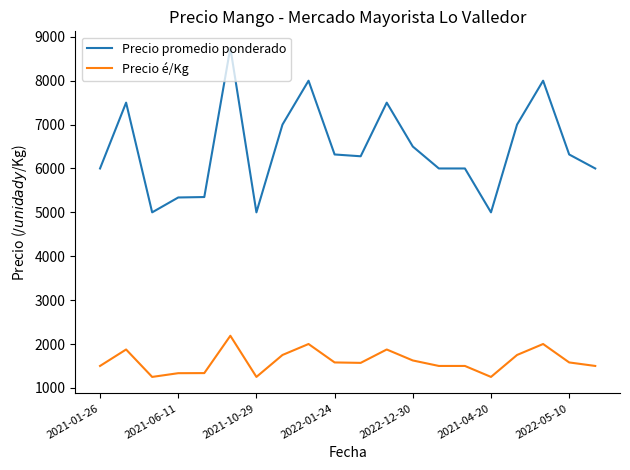

True or false: Precio é/Kg and Precio promedio ponderado intersect in this chart.

False